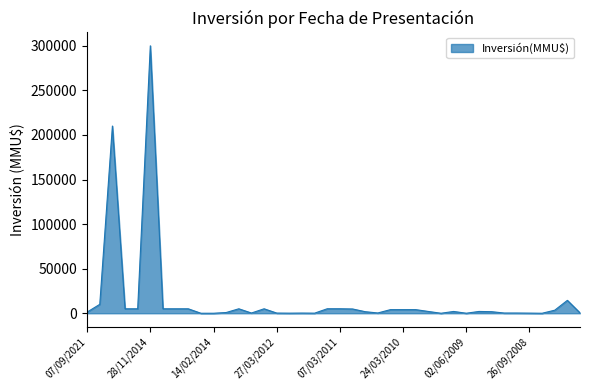

What is the maximum value shown in the chart?

300000